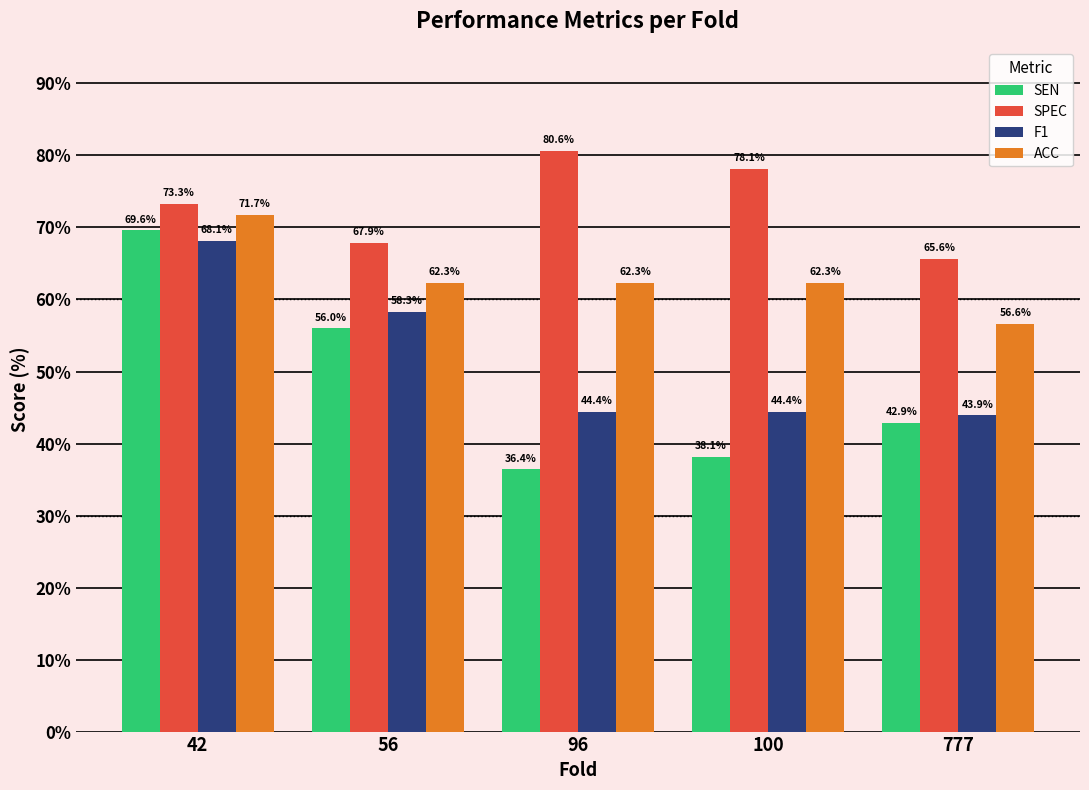

Which series has the widest spread of values?

SEN